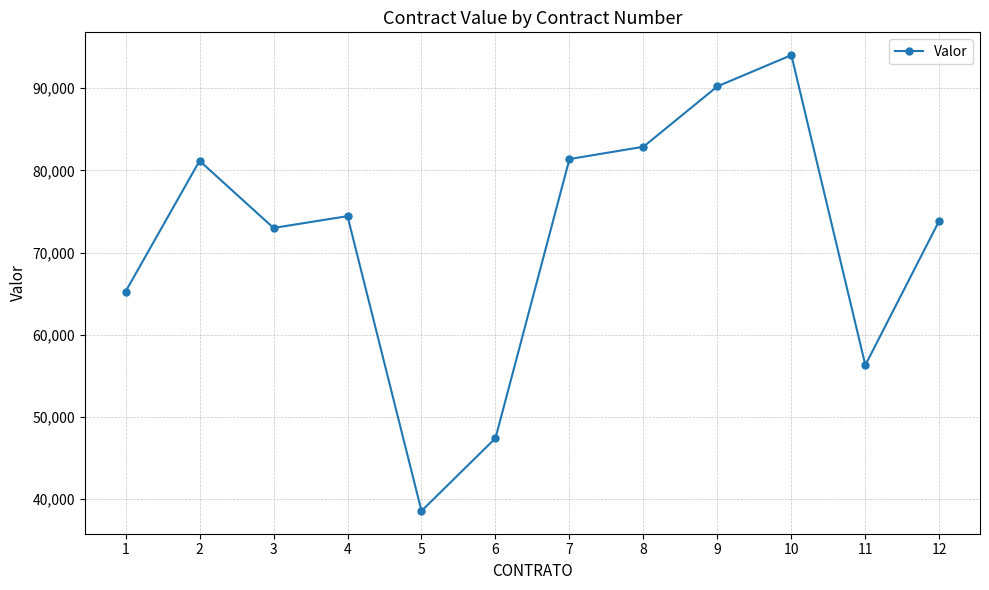

True or false: the data shows 47402 at 6.

True